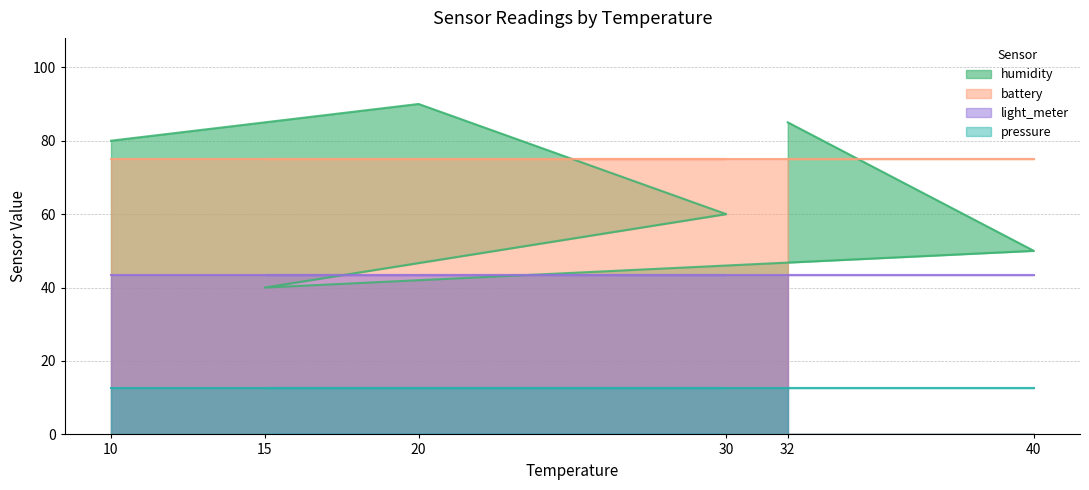

Is it true that battery equals 75.0 at 30?

True